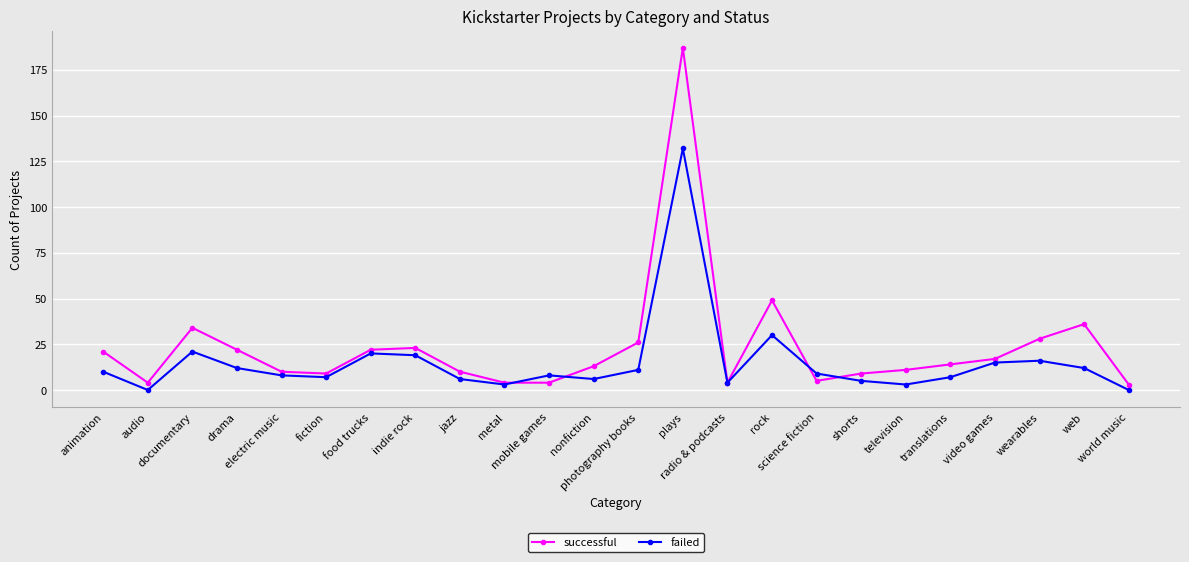

What is the total value across all series at plays?

319